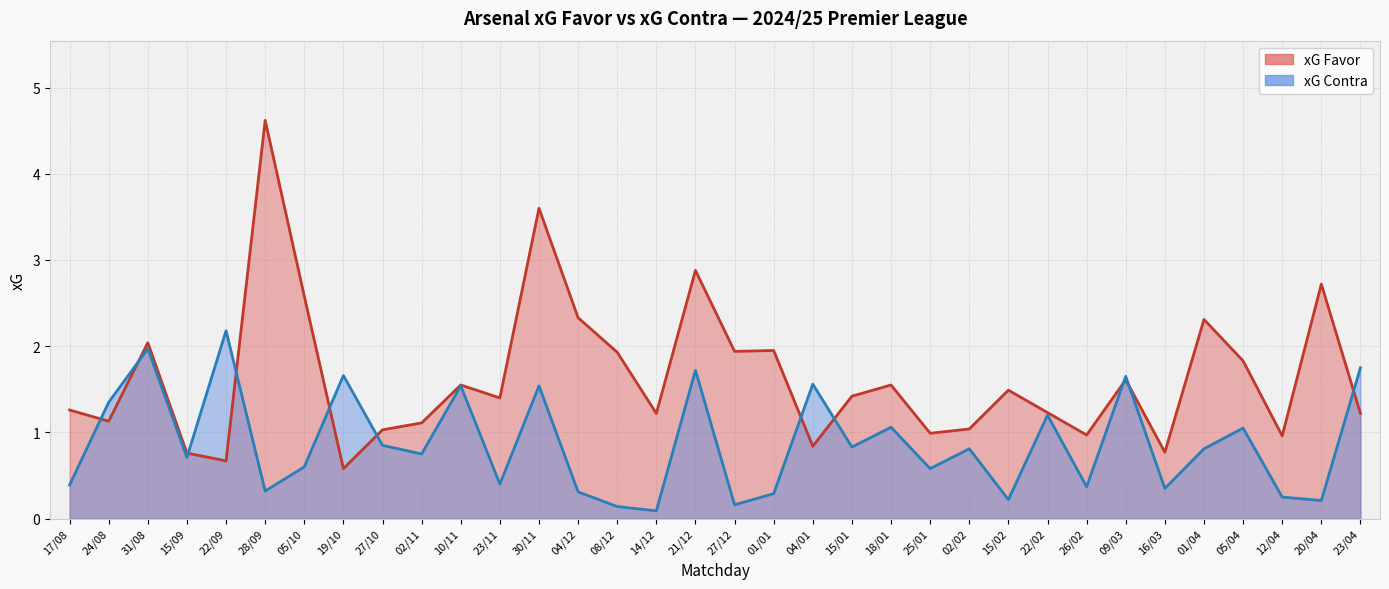

Which series changed the most between 25/01 and 12/04?

xG Contra